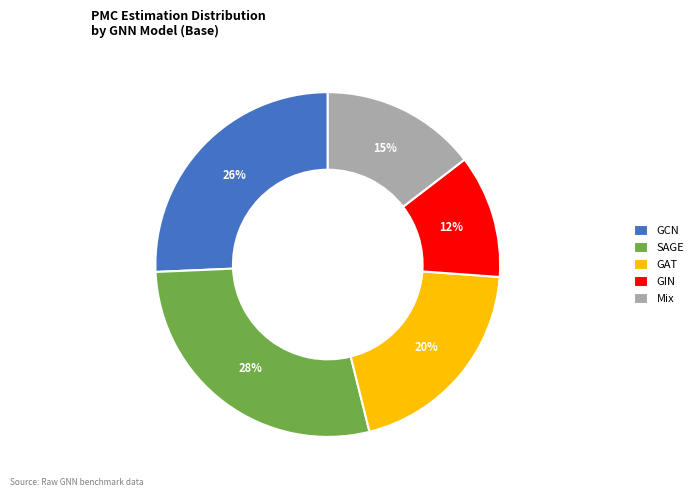

How many segments does this pie chart have?

5